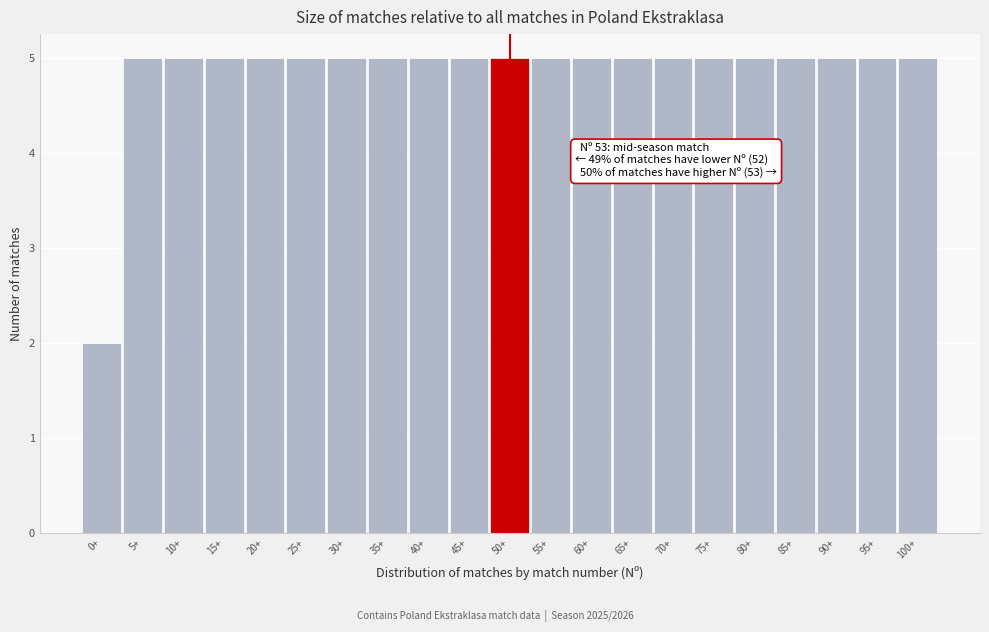

Reading right to left, list all the values displayed in this chart.

5	5	5	5	5	5	5	5	5	5	5	5	5	5	5	5	5	5	5	5	2